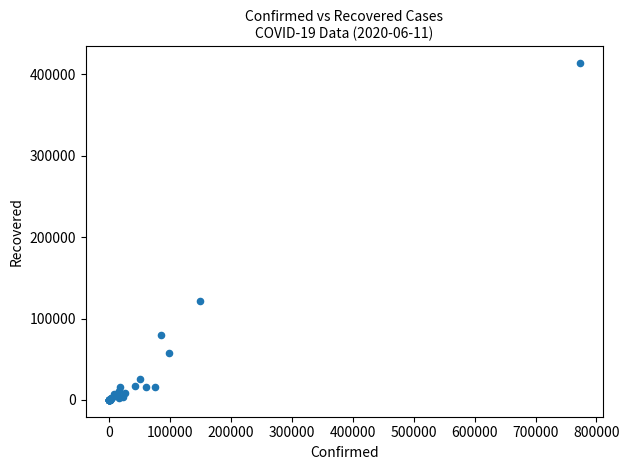

What Y value in the scatter plot is closest to 206966?

121780